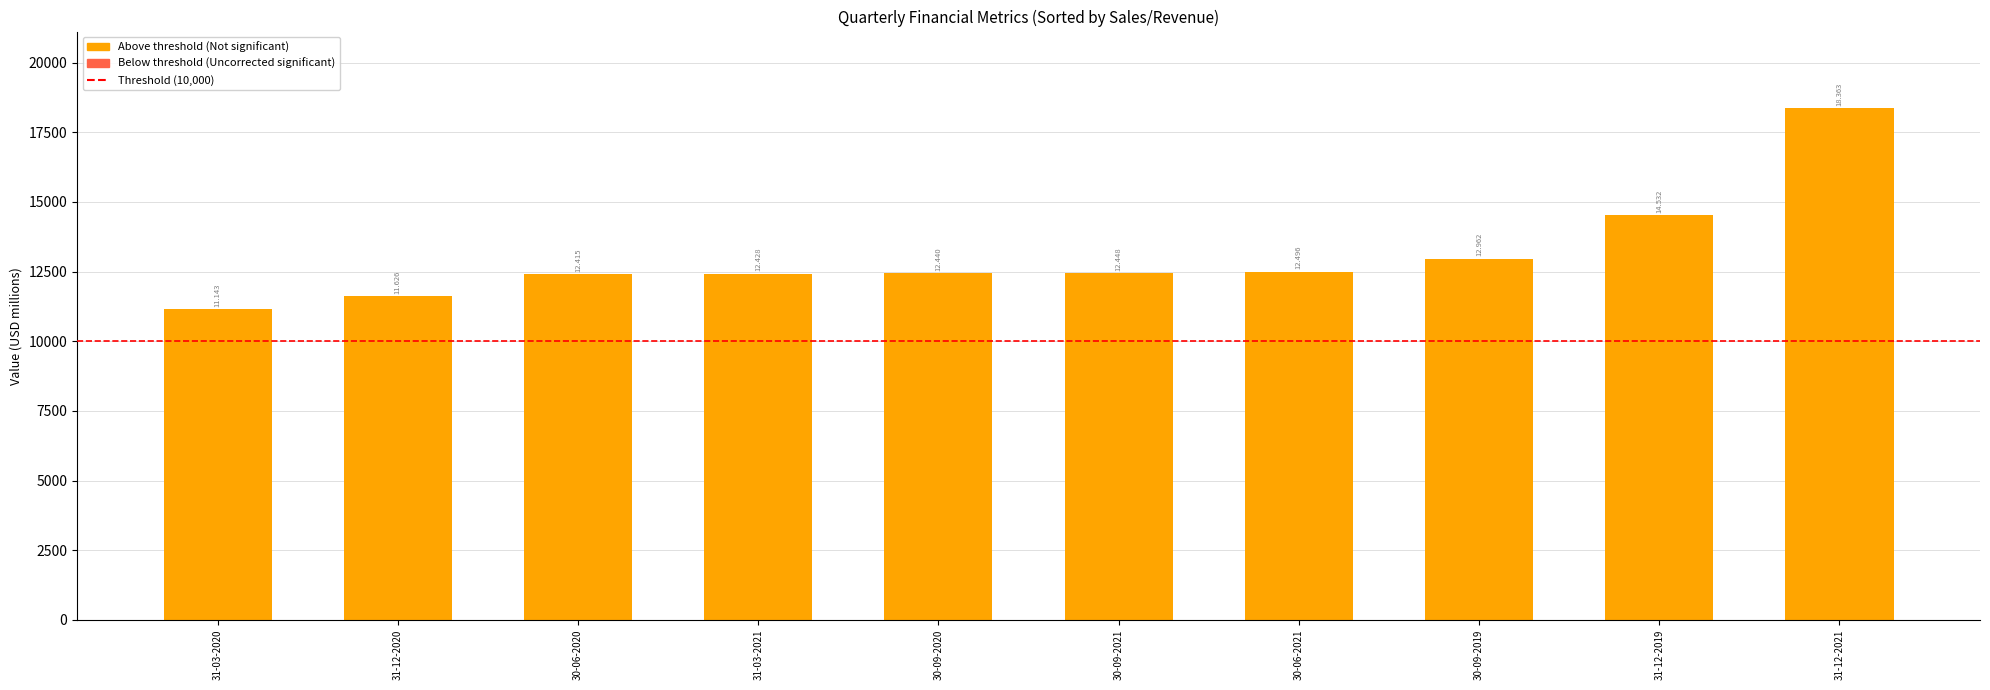

Where does the data first go above 12448?

30-06-2021